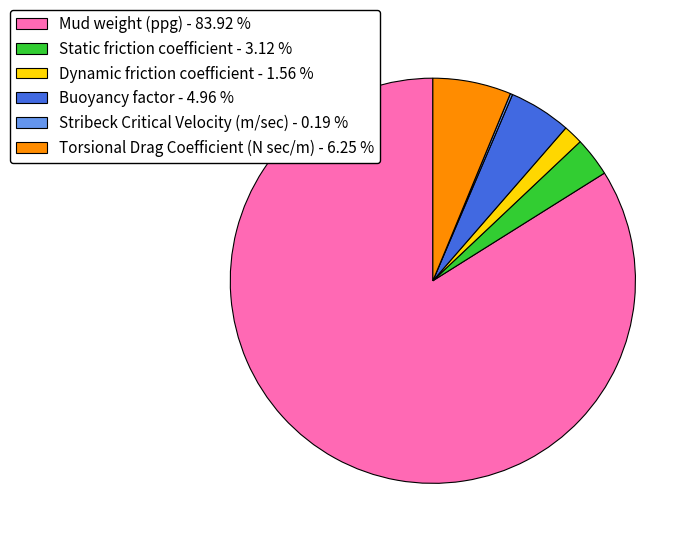

The Torsional Drag Coefficient (N sec/m) slice represents 6% of the pie. True or false?

True